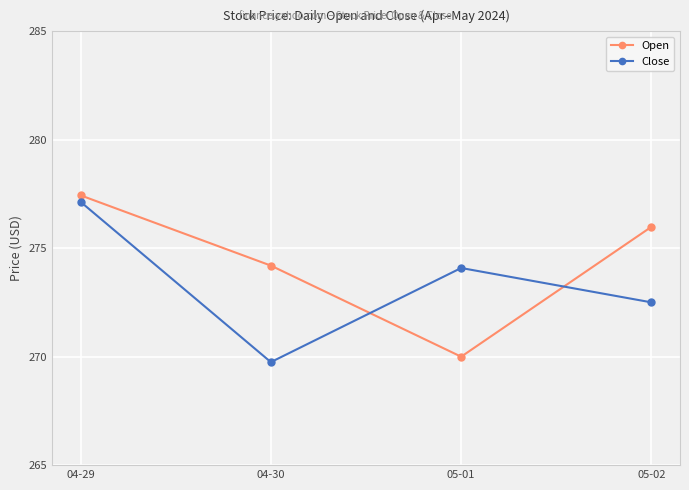

What is the label of the 4th point from the left?

05-02